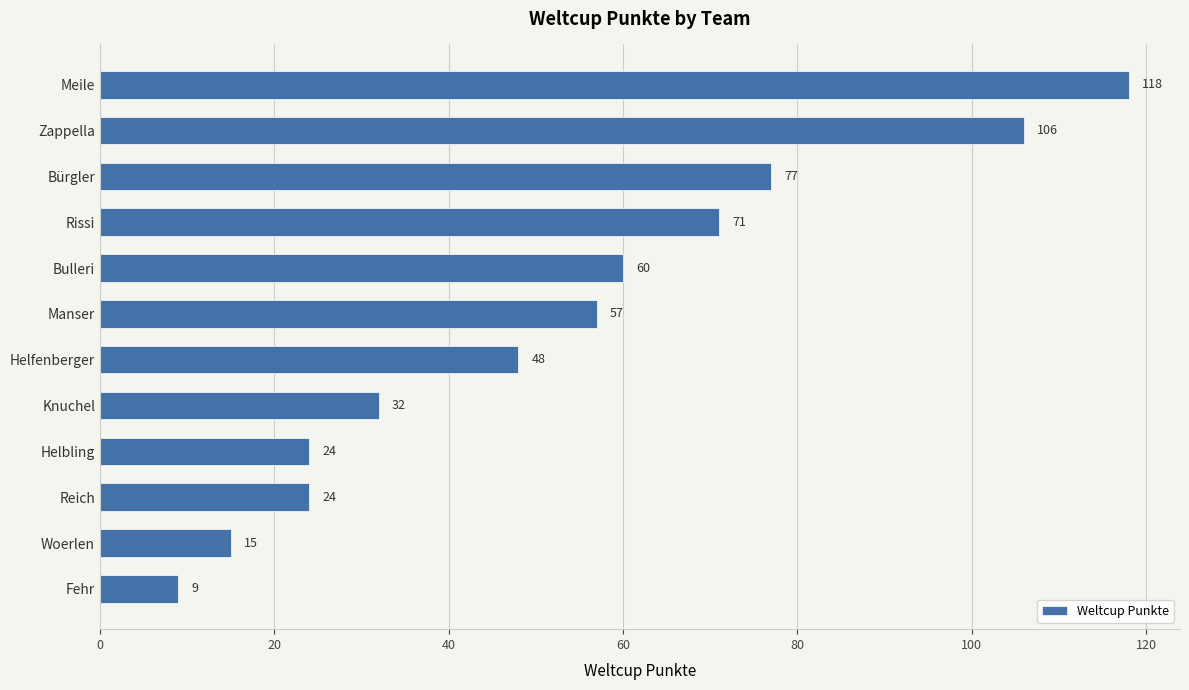

What is the change in value from Knuchel to Reich?

-8